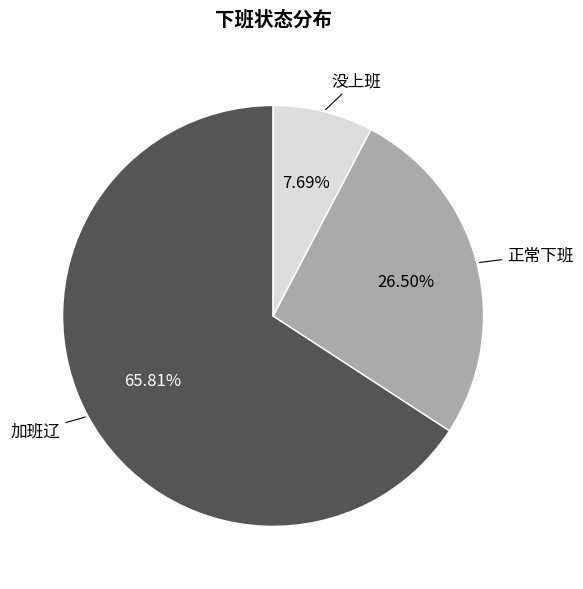

How many slices are in this pie chart?

3